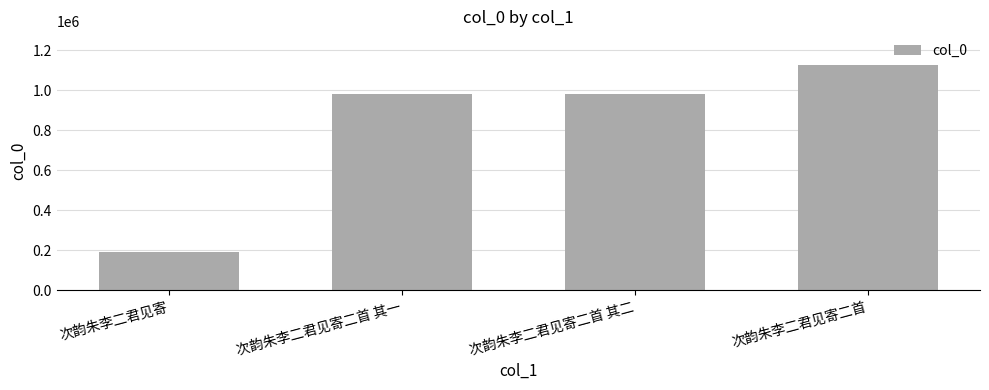

Approximately how many times larger is the value at 次韵朱李二君见寄二首 compared to 次韵朱李二君见寄二首 其一?

1.1